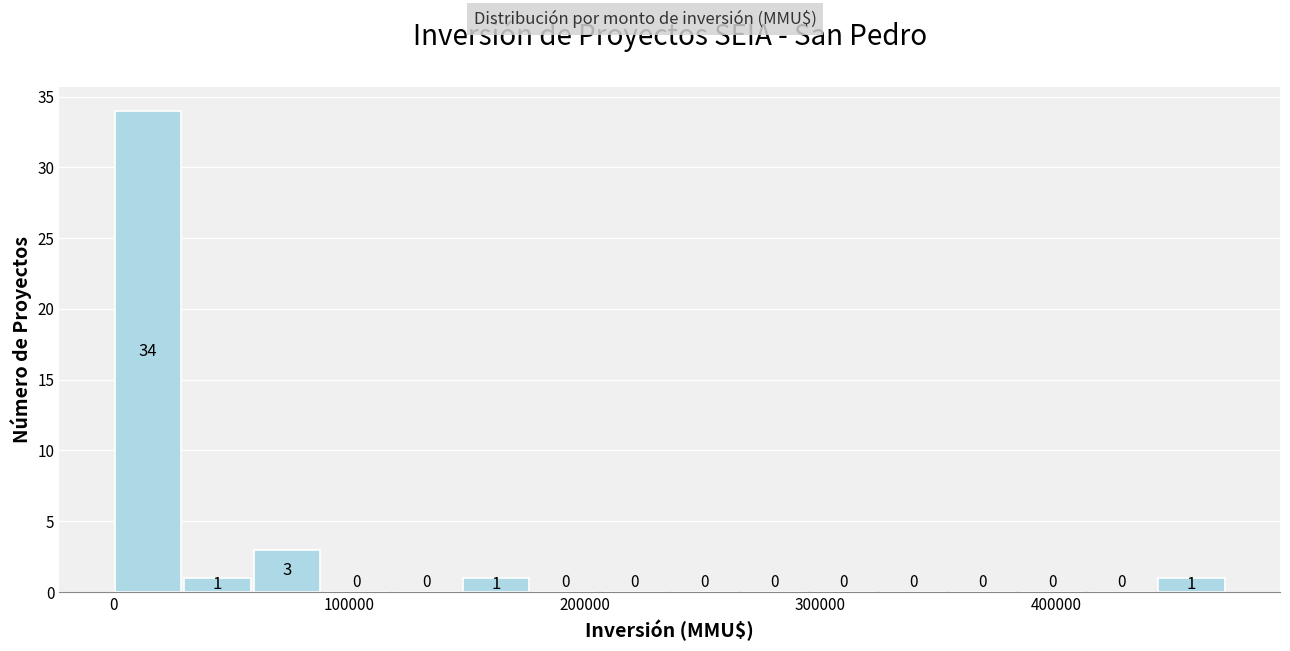

Read against the x-axis, roughly where is the centre of the tallest bar?

10000